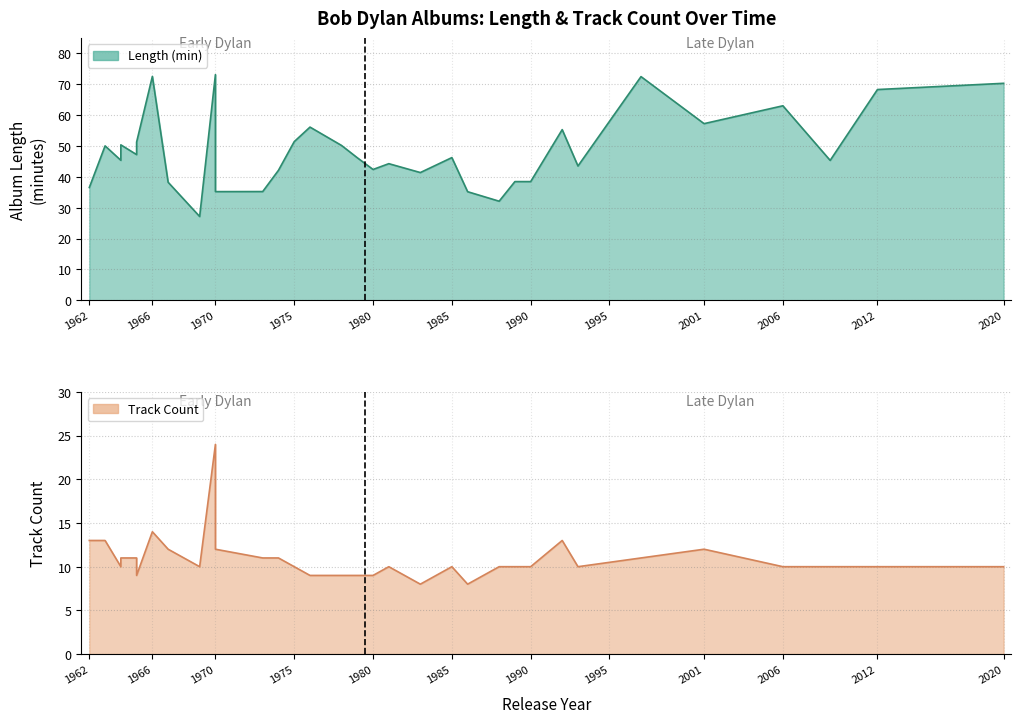

What value does the Track Count series have at 1974?

11.0